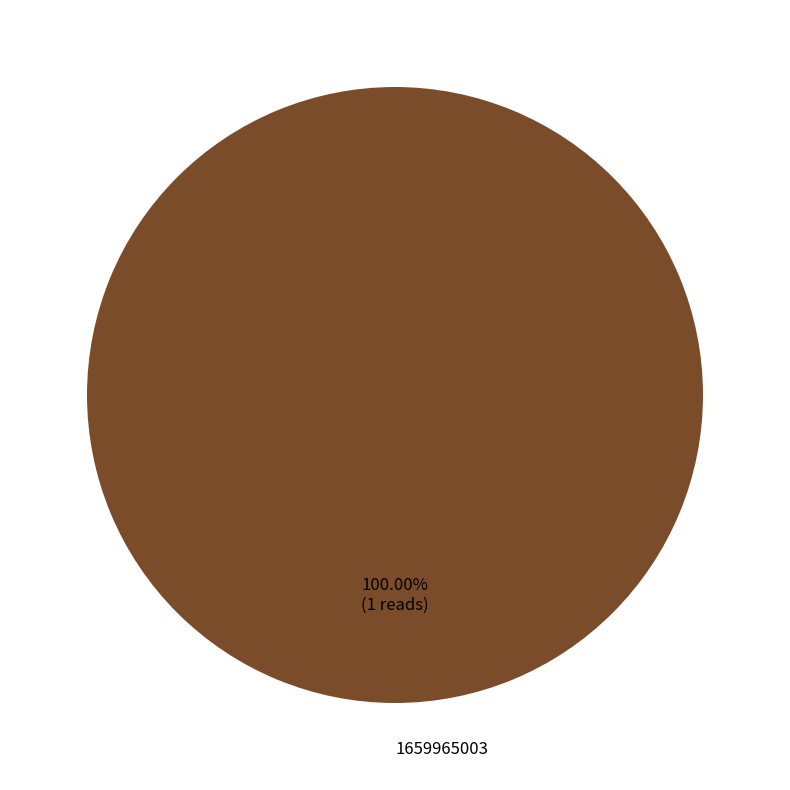

Rank the categories by value from highest to lowest.

1659965003